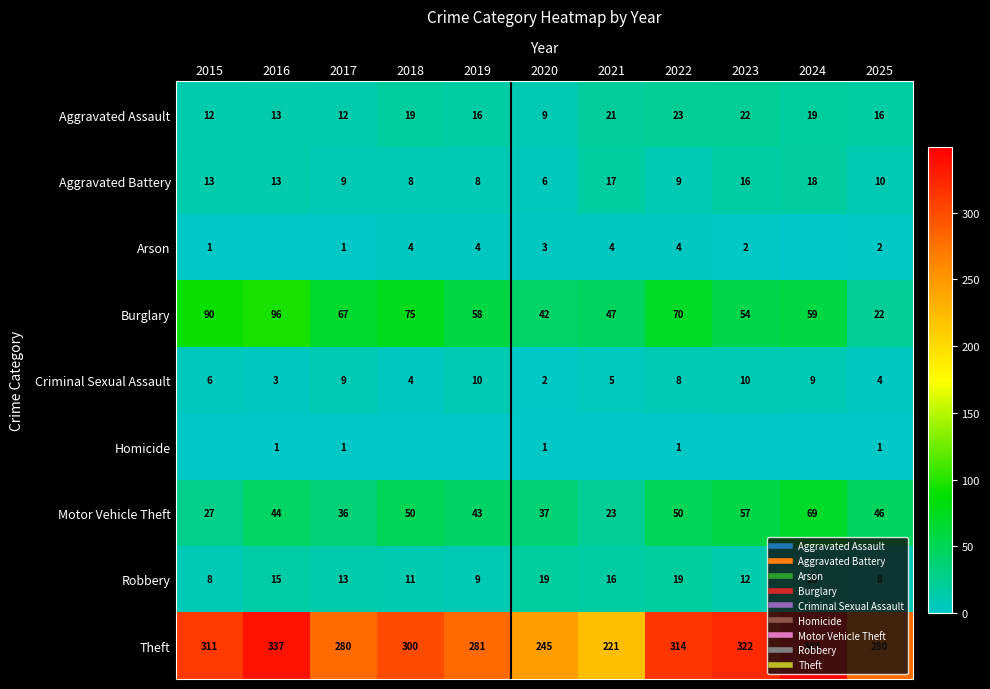

The Aggravated Assault series shows 16 at 2019. True or false?

True